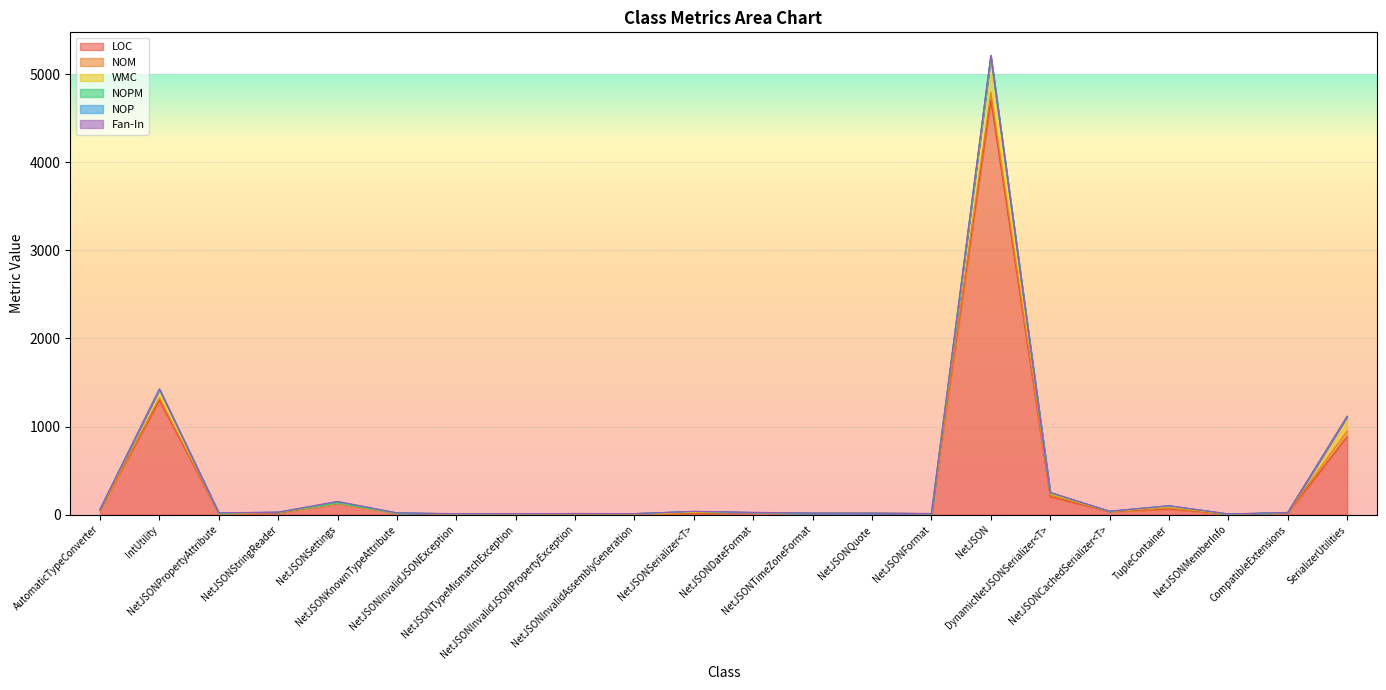

In NOM, how many points are lower than both neighbors (excluding endpoints)?

3